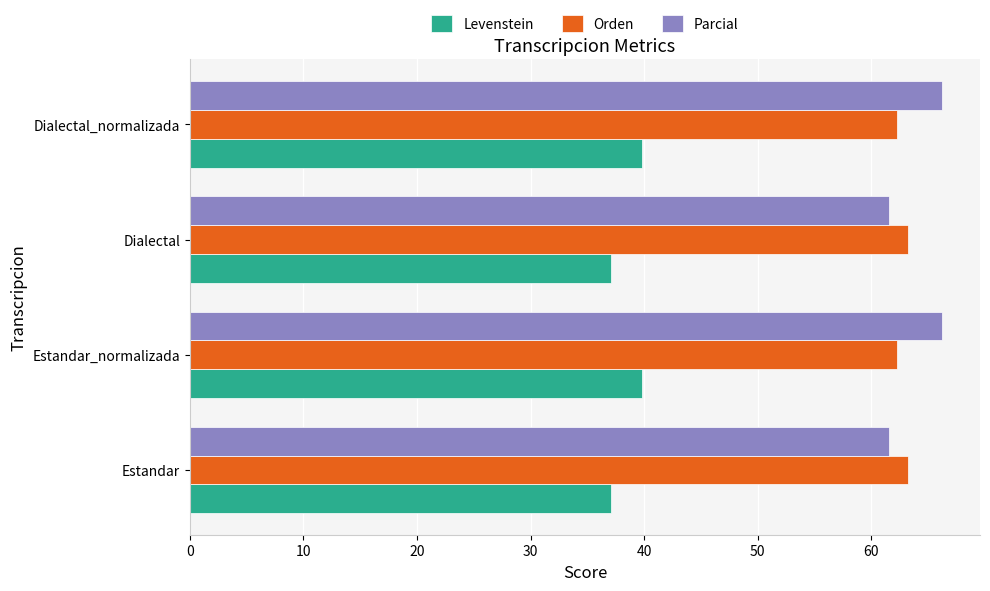

What is the sum of all Levenstein values?

153.8